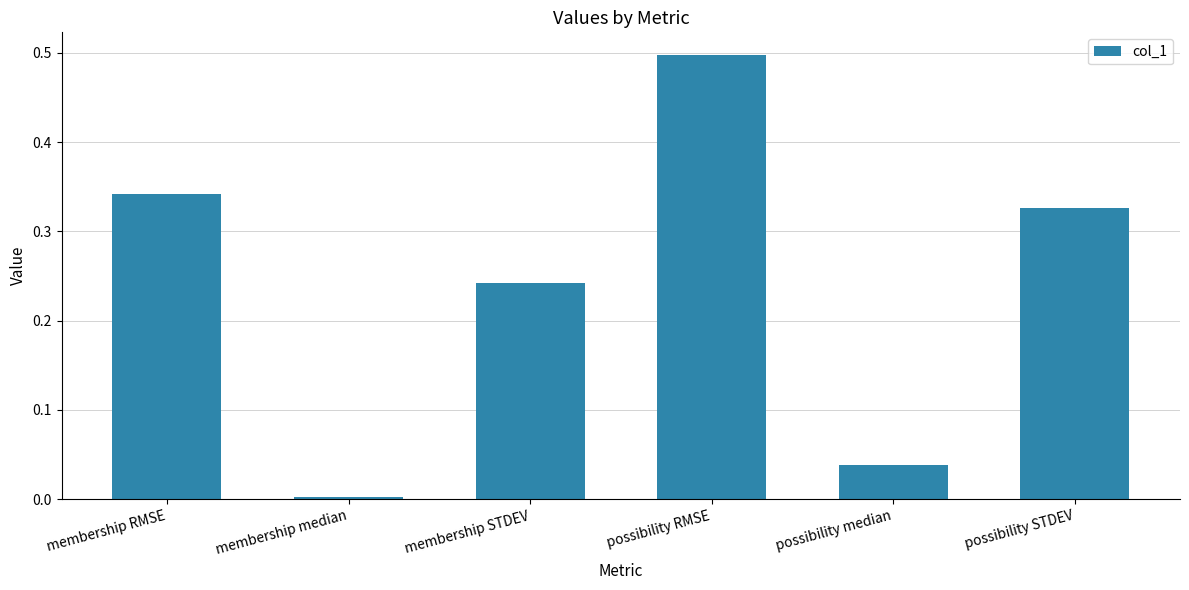

What is the difference between the maximum and minimum values?

0.5